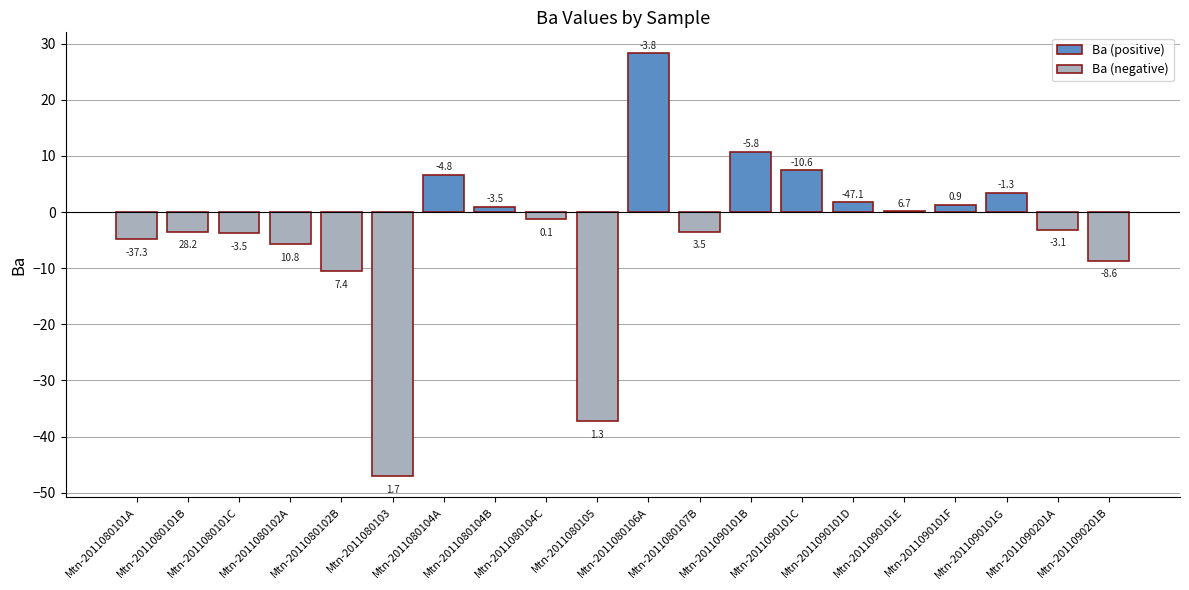

At which label is the value closest to -9?

Mtn-2011090201B